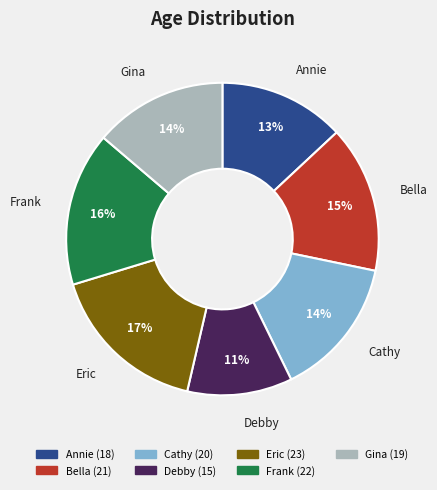

Is it true that Bella is 27% of the pie?

False